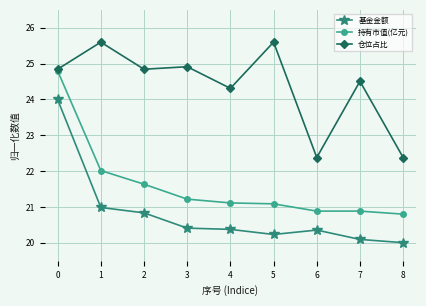

True or false: 持有市值(亿元) has more than 2 interior local peaks.

False